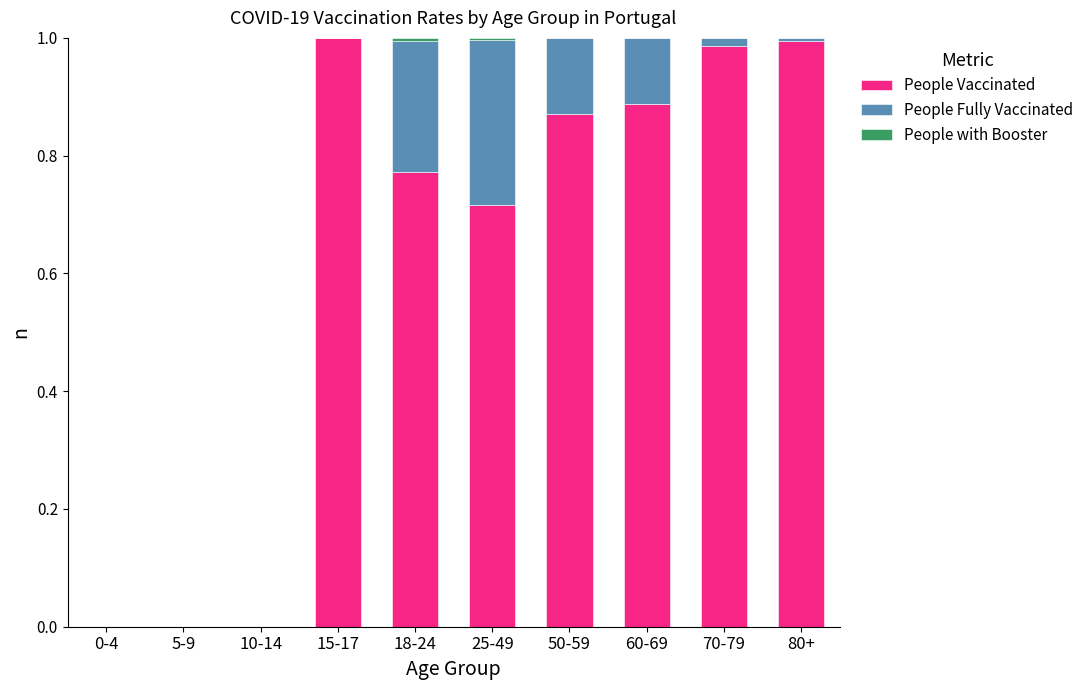

Is it true that People Vaccinated equals 0.0 at 0-4?

True